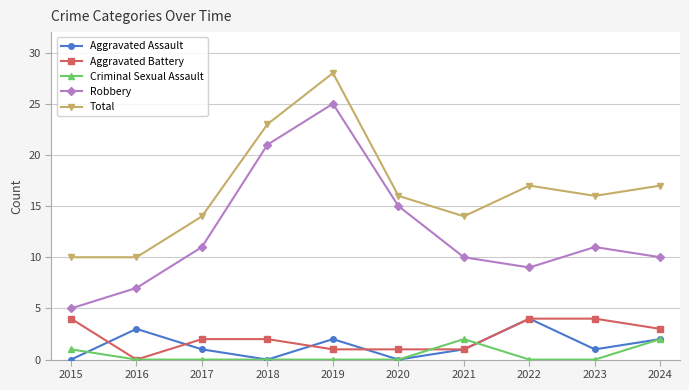

What is the difference between the second highest and minimum values in the Aggravated Assault series?

3